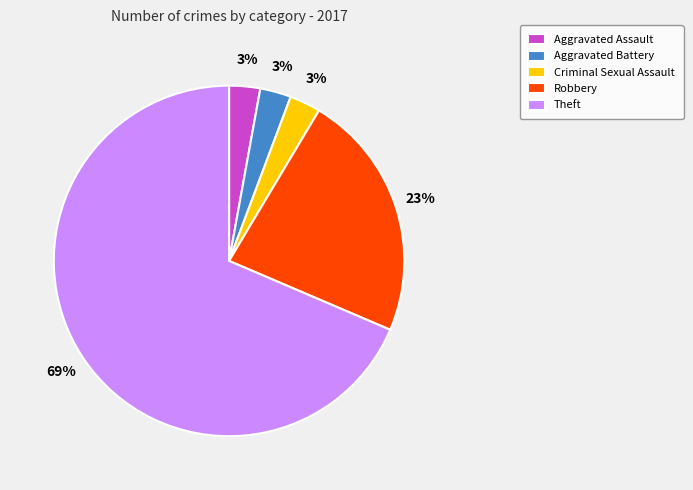

Which has a higher value, Robbery or Theft?

Theft